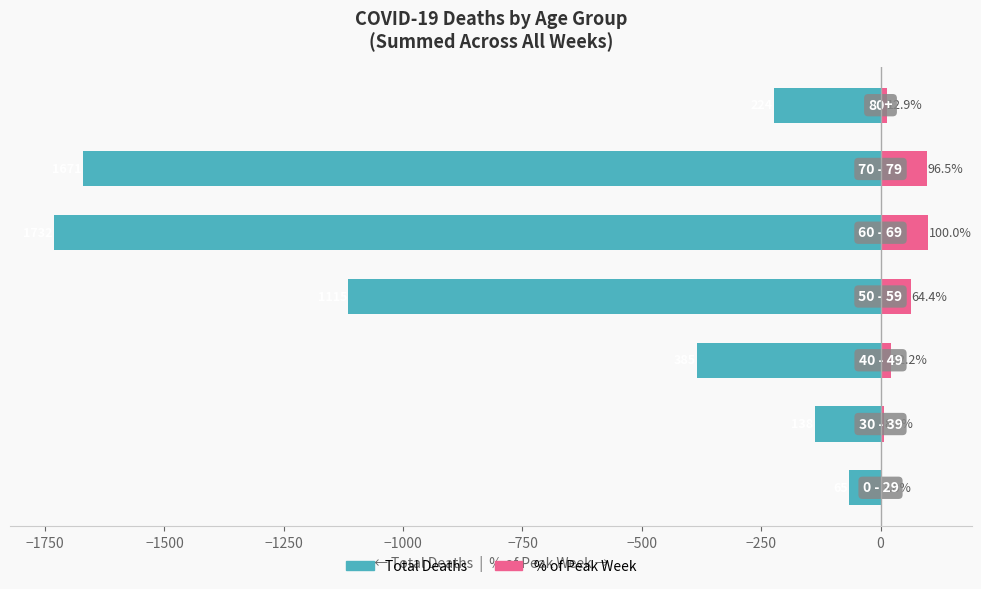

Reading right to left, what are all the values shown in this chart?

Total Deaths: -224.0	-1671.0	-1732.0	-1115.0	-385.0	-138.0	-65.0
% of Peak: 12.9	96.5	100.0	64.4	22.2	8.0	3.8